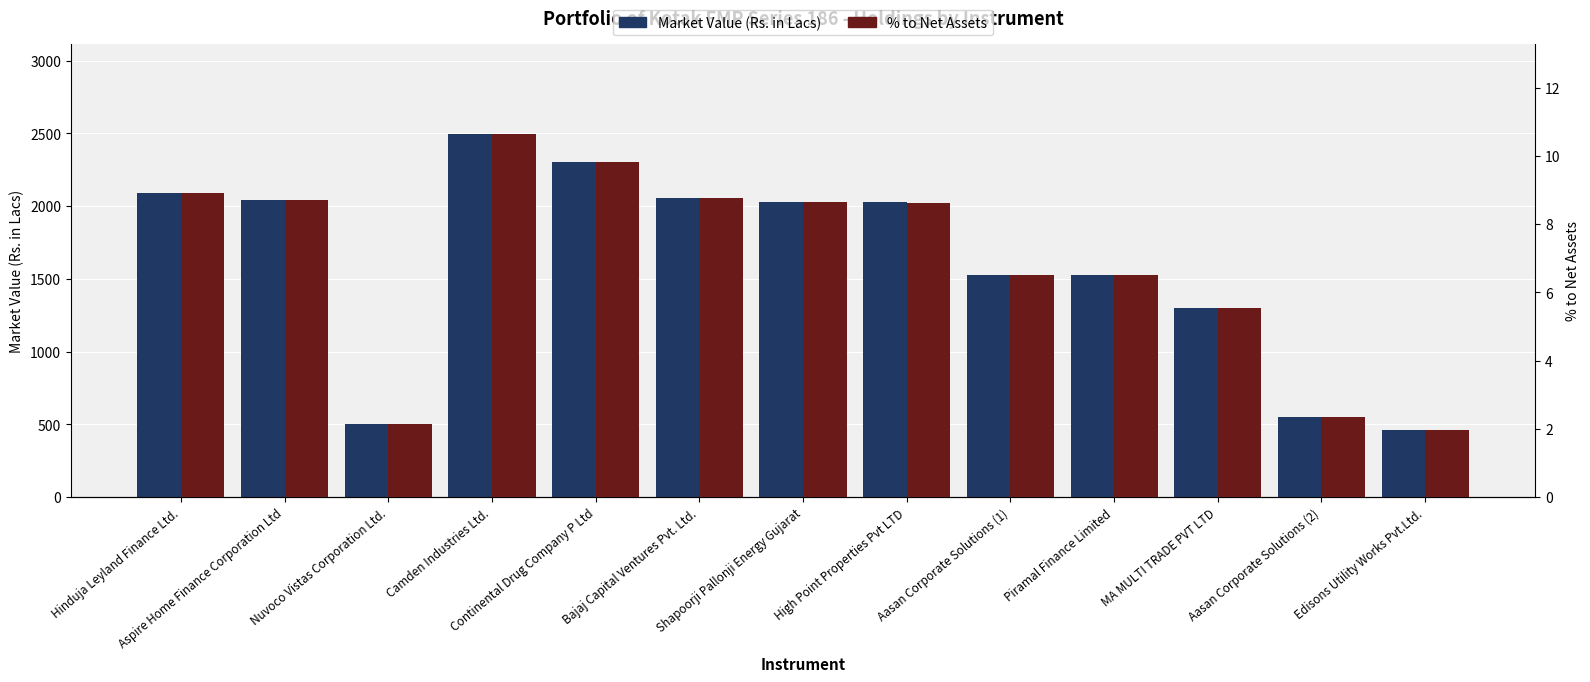

The value of % to Net Assets at Bajaj Capital Ventures Pvt. Ltd. is 14.5. True or false?

False